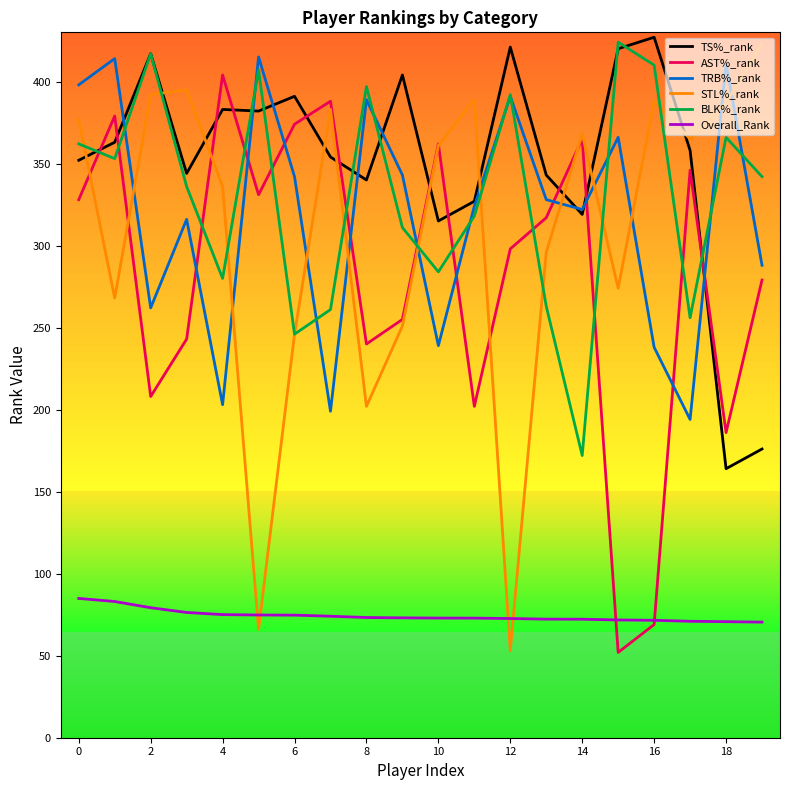

How many intersections are there between STL%_rank and TRB%_rank?

11